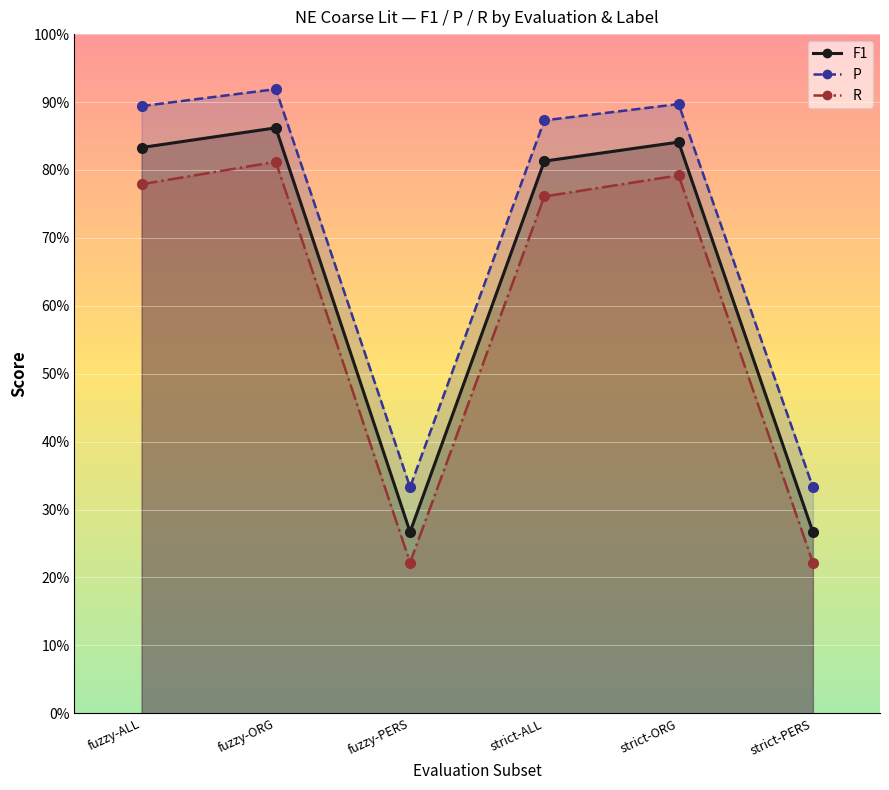

The R series shows 0.1 at strict-PERS. True or false?

False